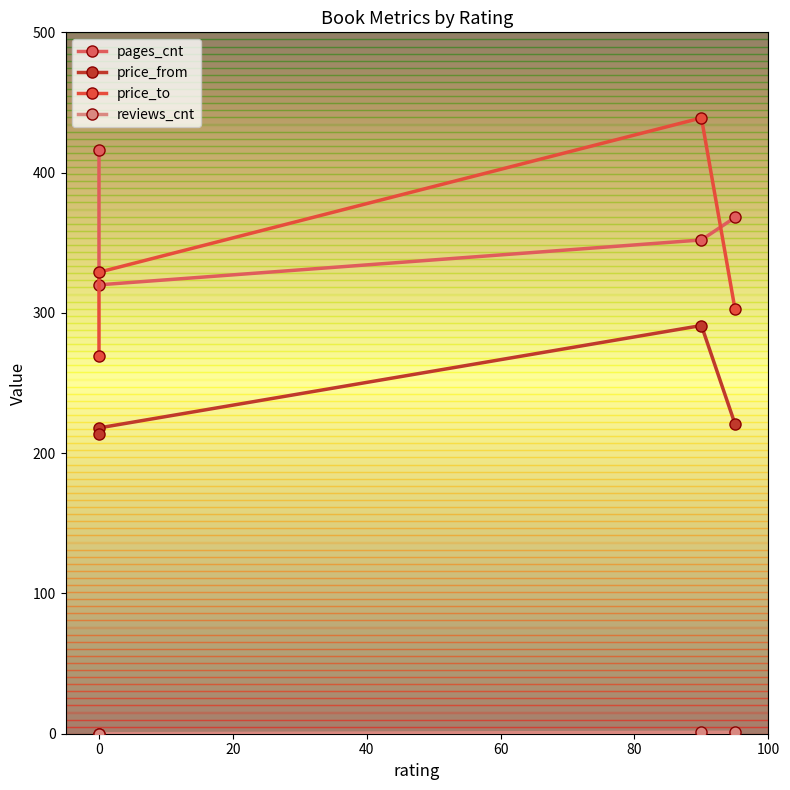

Between 40 and −20, which is larger?

40